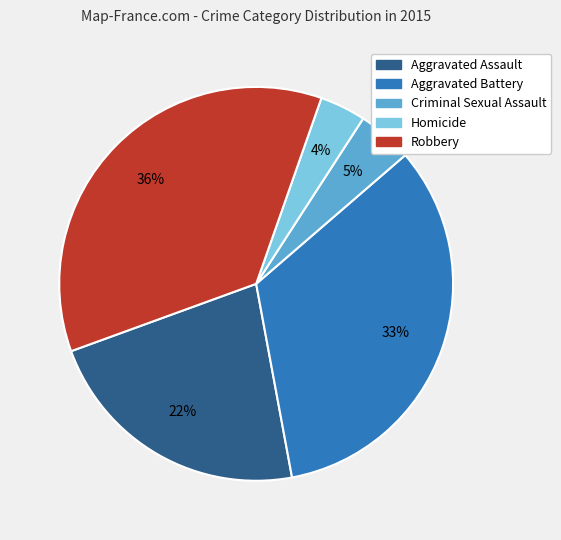

Is the sum of Homicide and Robbery greater than half?

No